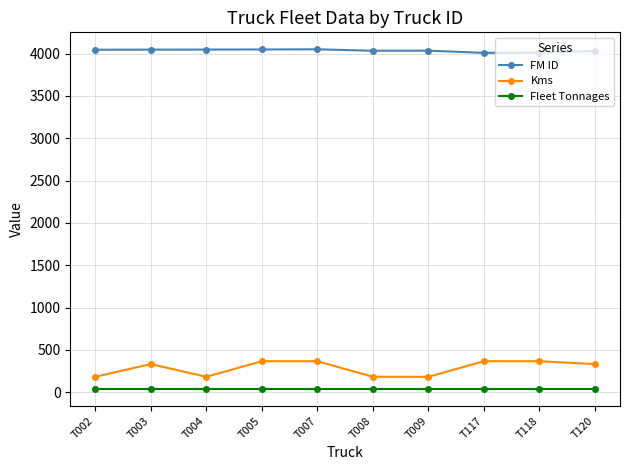

Rank the series by their maximum value, from highest to lowest.

FM ID, Kms, Fleet Tonnages